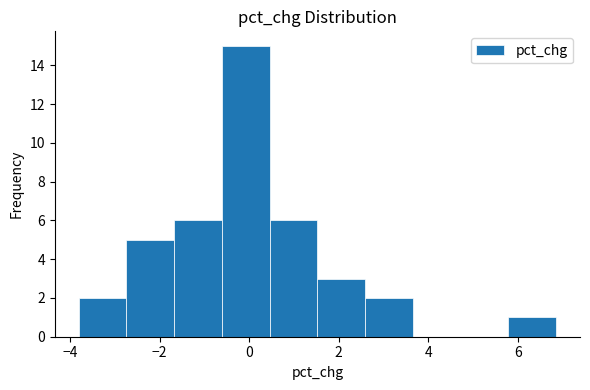

Which range on the x-axis has the tallest bar?

-0.6 to 0.4